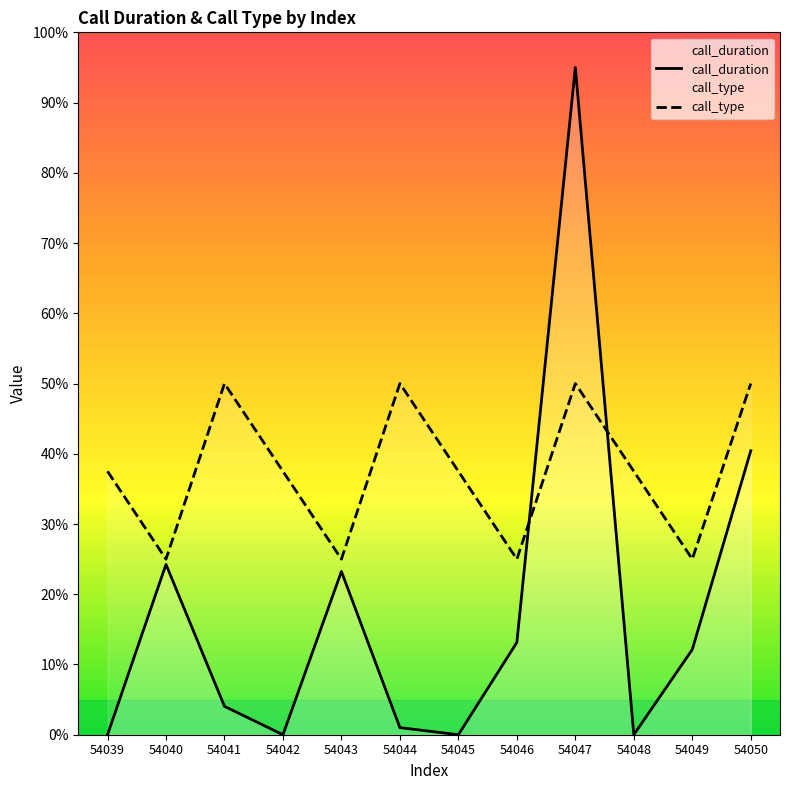

What is the difference between the call_type values at 54039 and 54047?

12.5